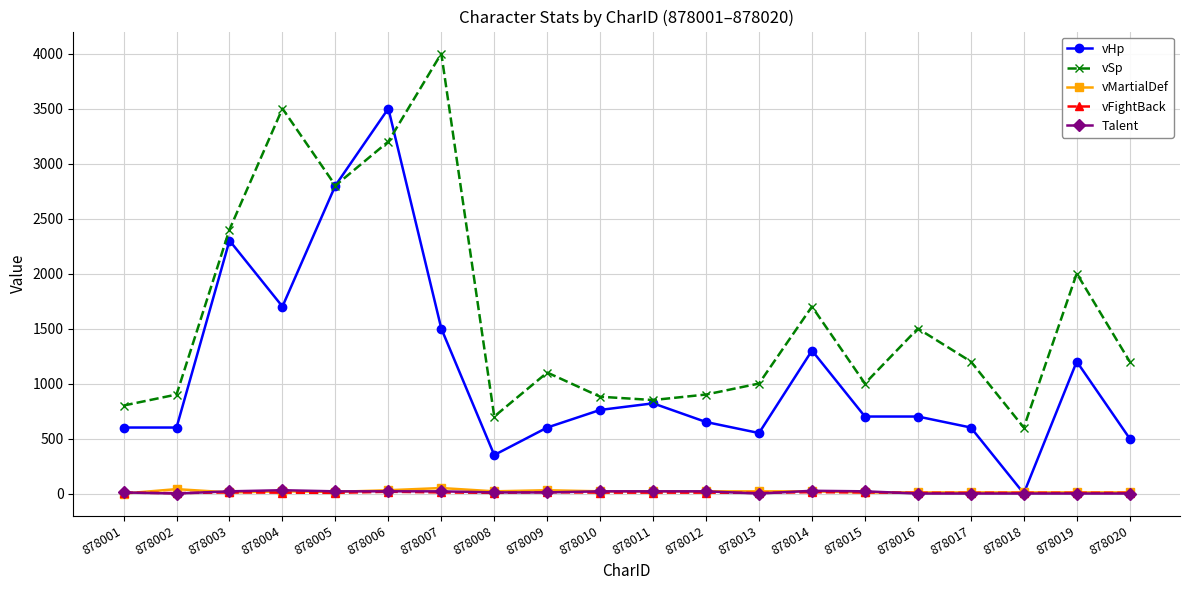

How many Talent values are between 0 and 20?

18